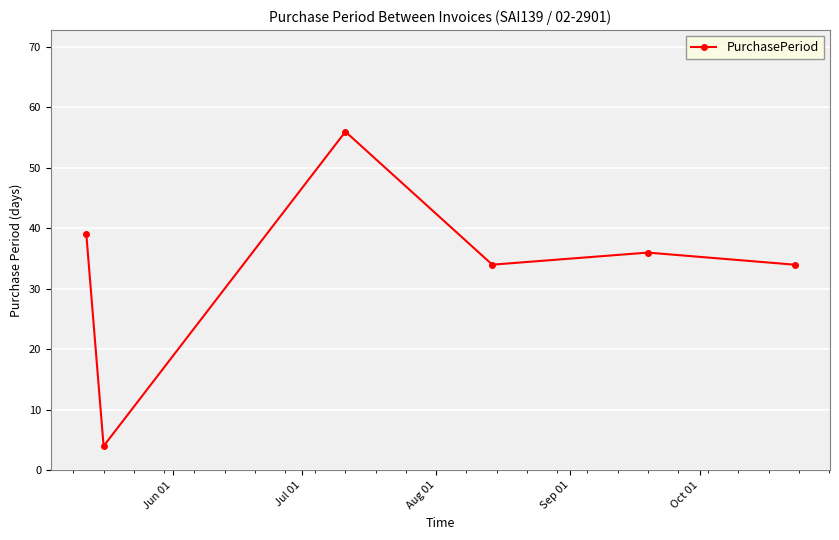

How many data points are less than 36?

3